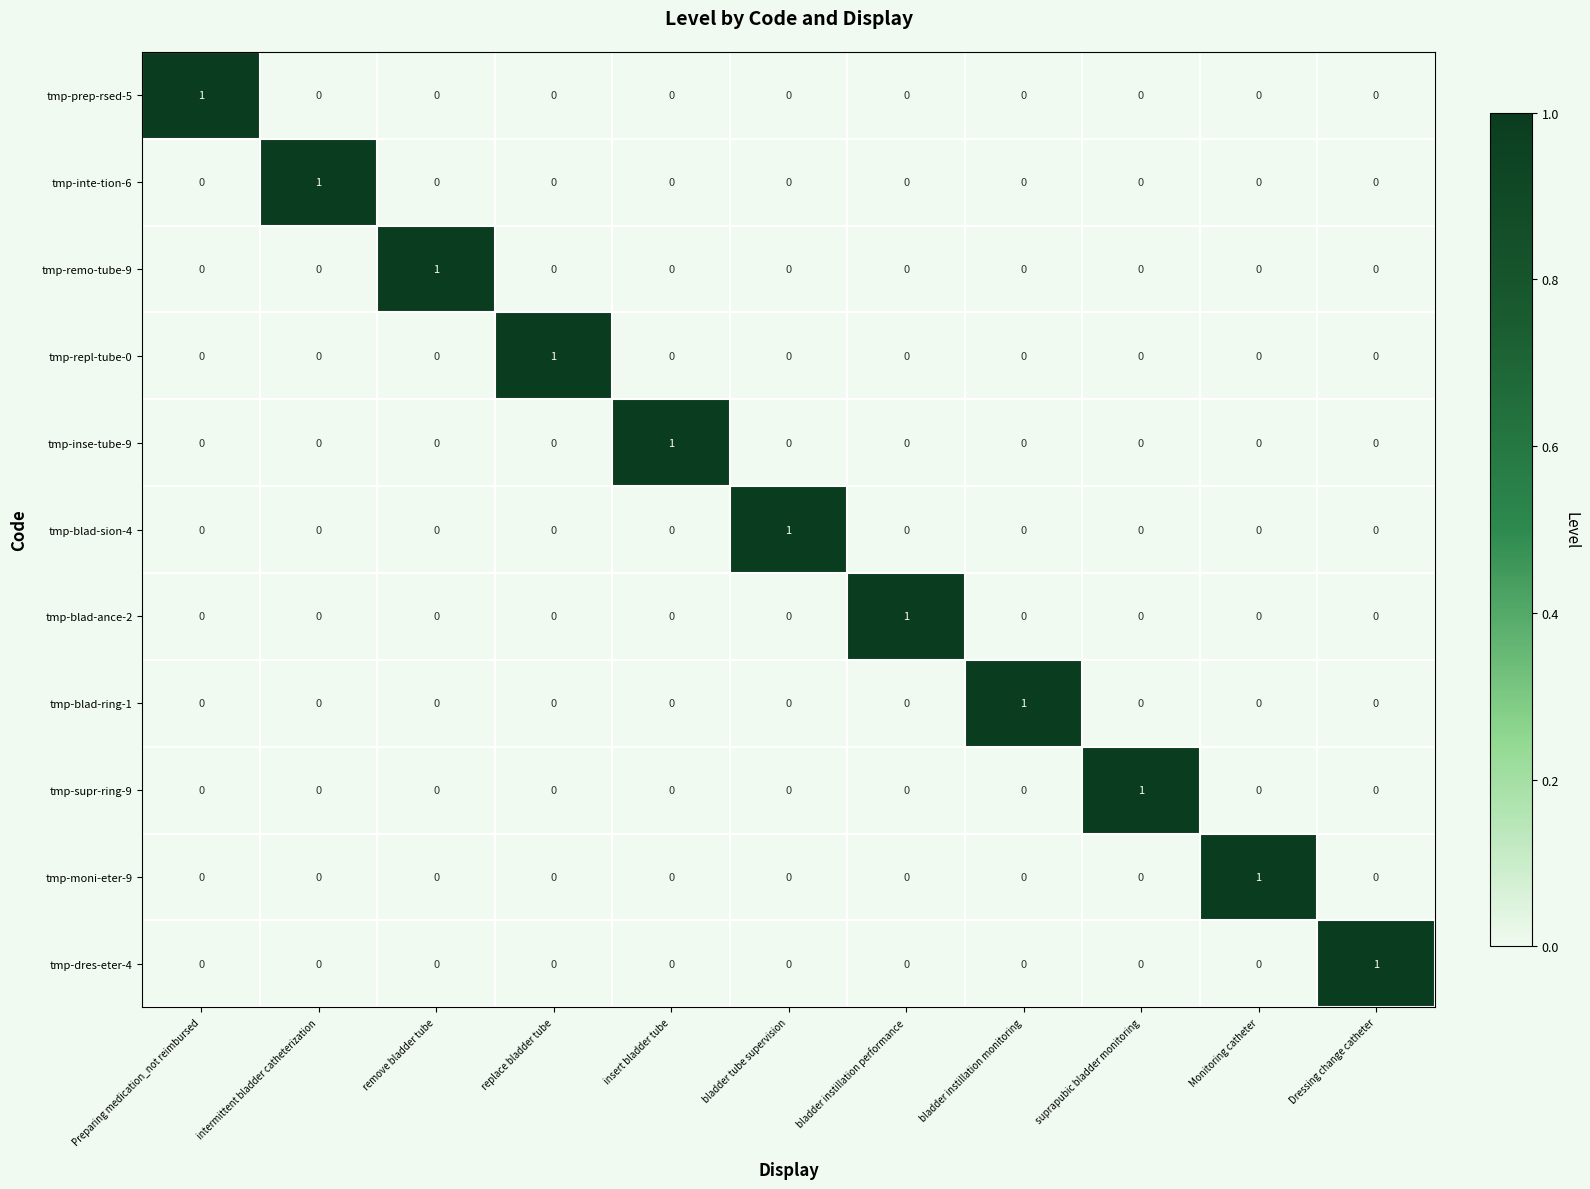

Count the tmp-blad-ring-1 values in the range 0 to 1.

11